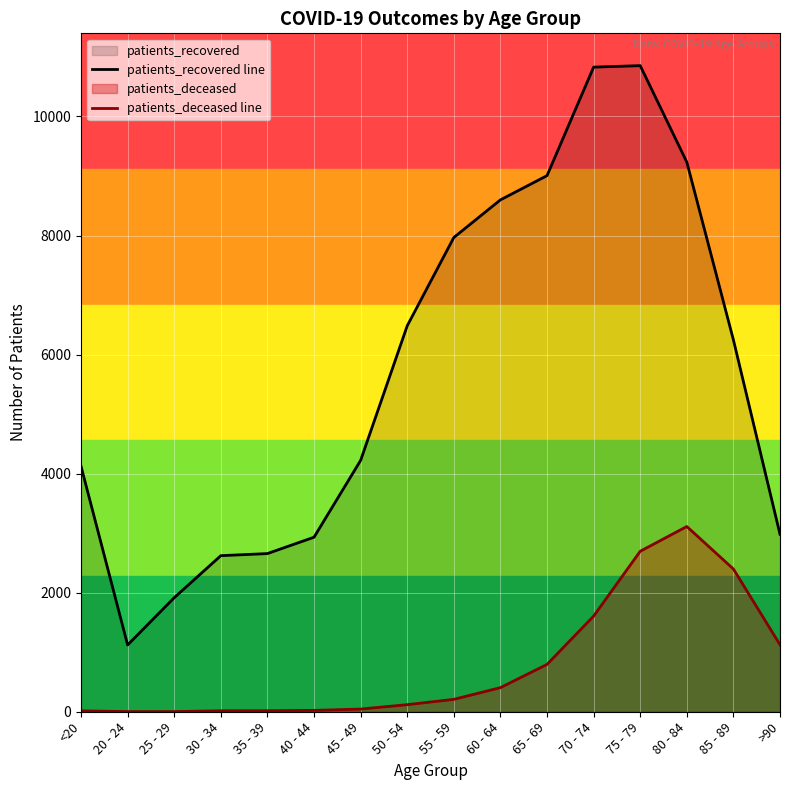

What is the label of the 1st point from the right?

>90